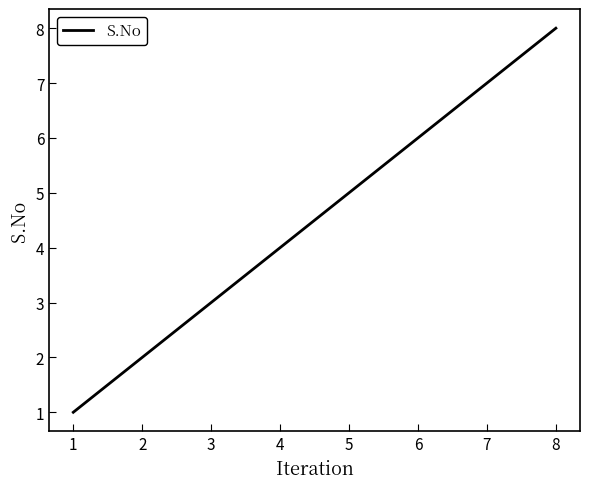

The chart shows a value of 10 at 6. True or false?

False